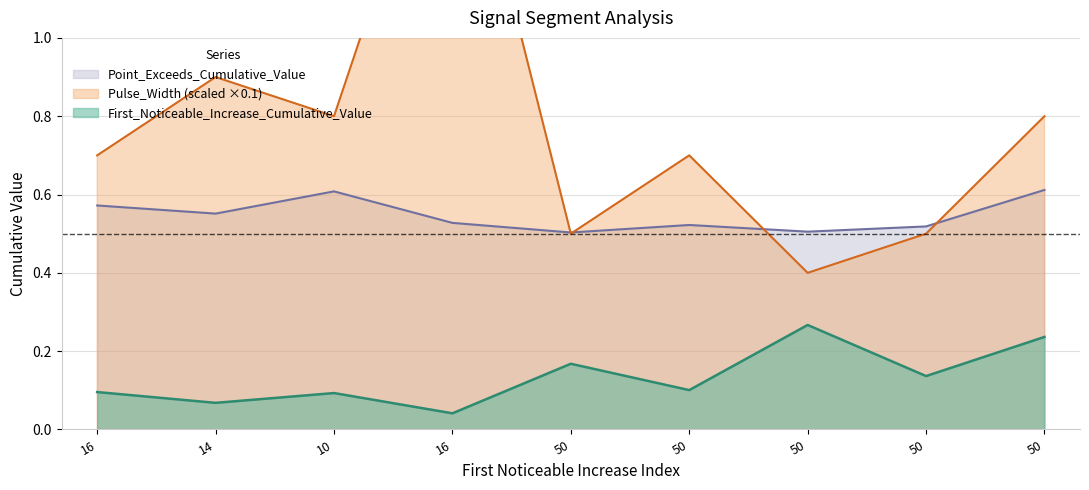

What is the difference between the Pulse_Width_scaled values at 10 and 50?

0.3